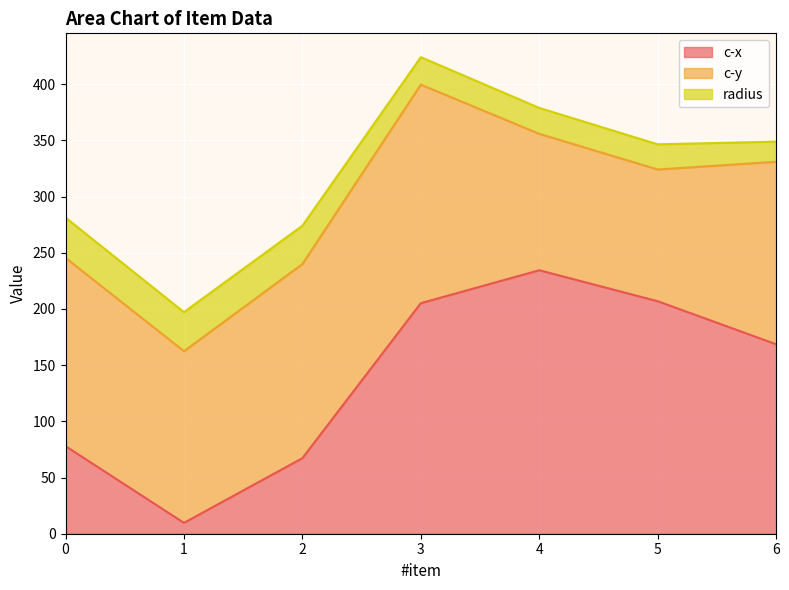

Which category has the highest value across all series?

4